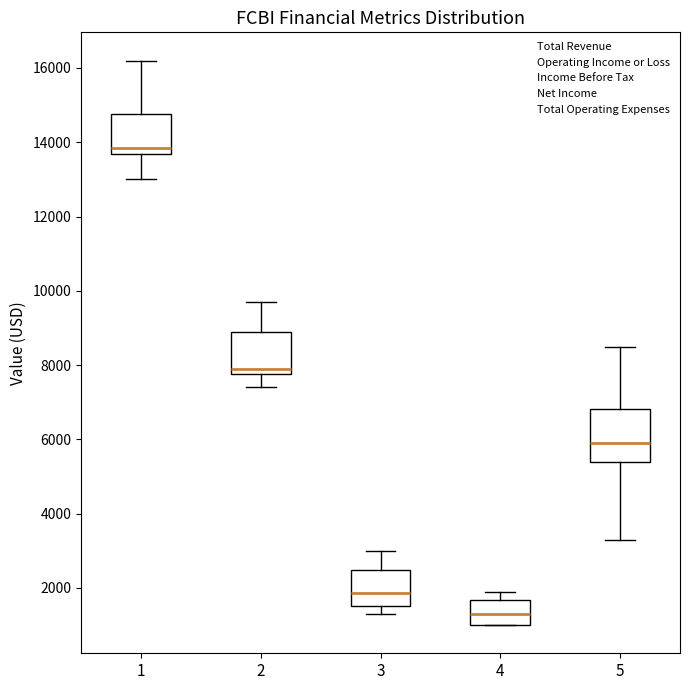

Reading left to right, read every box against the y-axis: the position of its median line, the range the box covers, and the ends of its whiskers. The values are not printed on the chart, so give them approximately, as read against the axis.

1: median 13800, box 13600 to 14800, whiskers 13000 to 16200
2: median 8000, box 7800 to 9000, whiskers 7400 to 9800
3: median 1800, box 1600 to 2400, whiskers 1400 to 3000
4: median 1400, box 1000 to 1600, whiskers 1000 to 2000
5: median 6000, box 5400 to 6800, whiskers 3400 to 8600